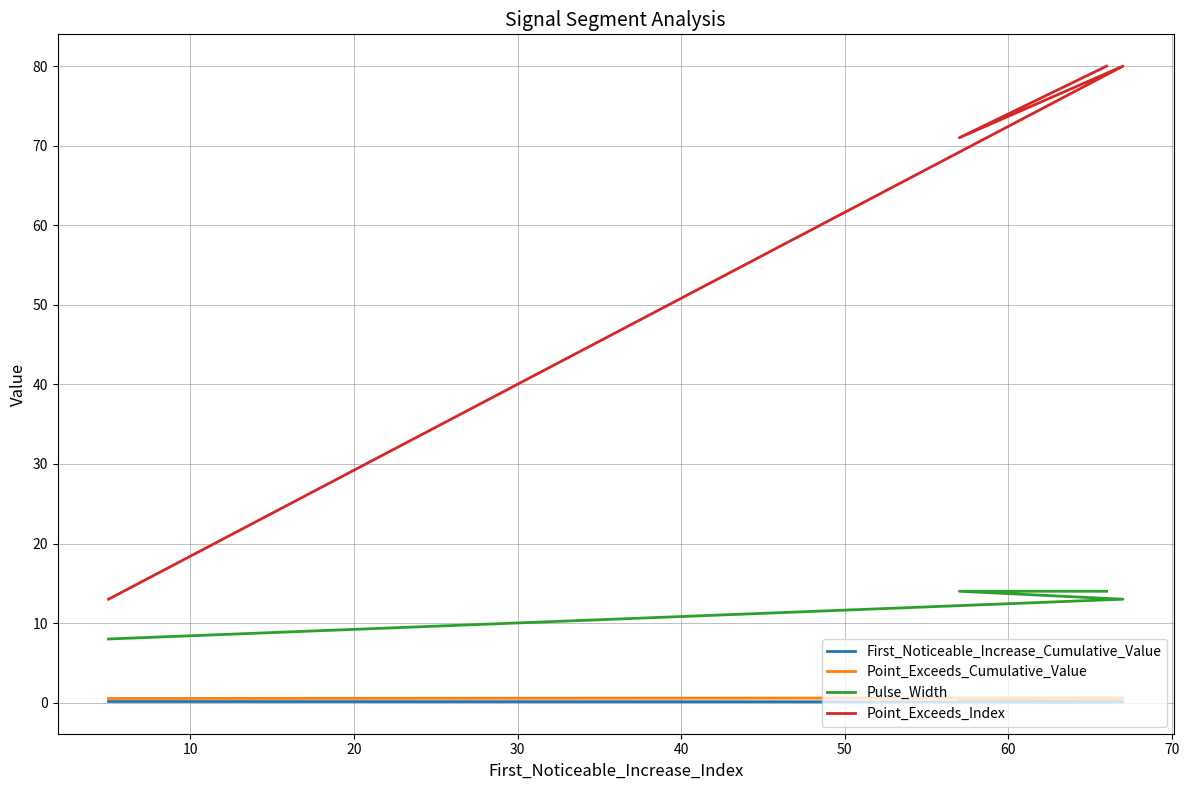

Count the number of data series in this chart.

4